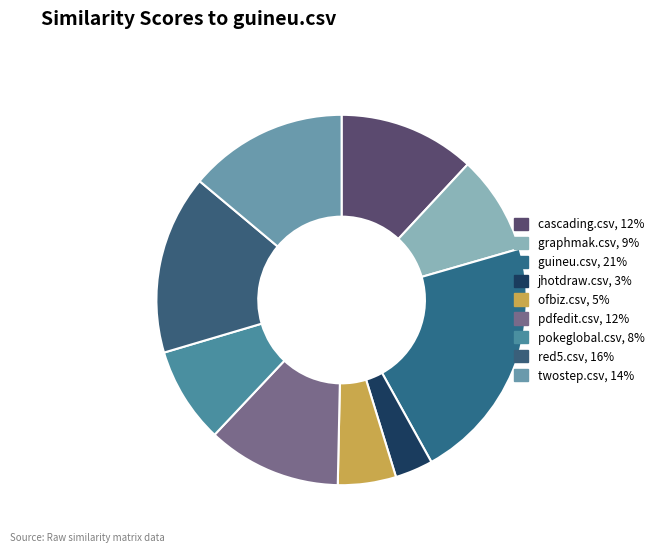

Which category has the smallest portion of the pie?

jhotdraw.csv